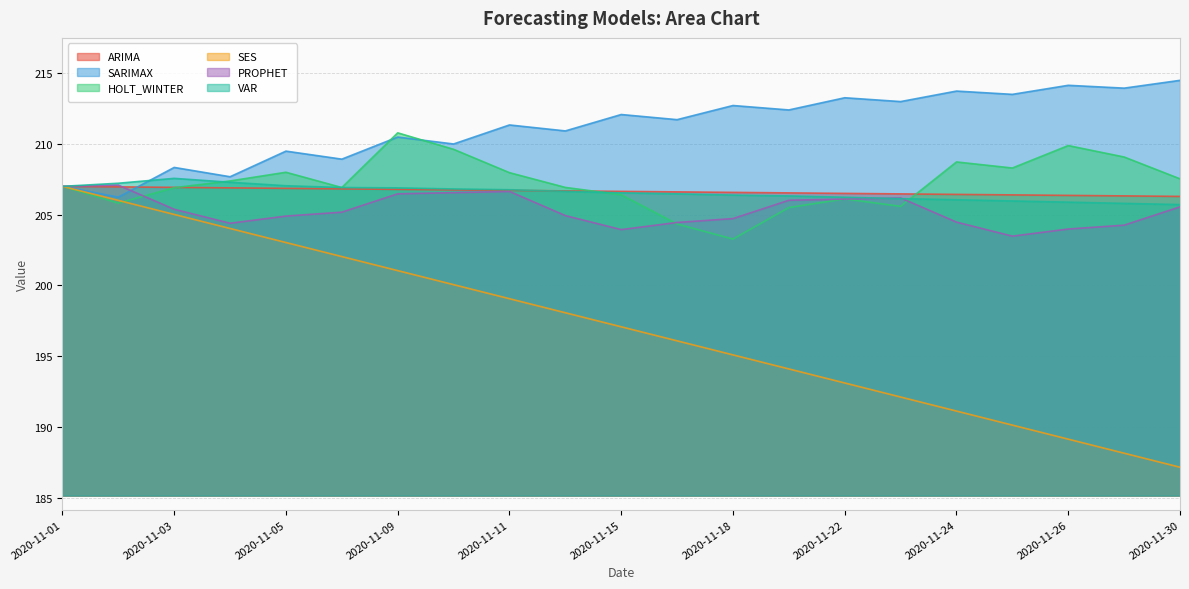

In PROPHET, how many points are lower than both neighbors (excluding endpoints)?

3